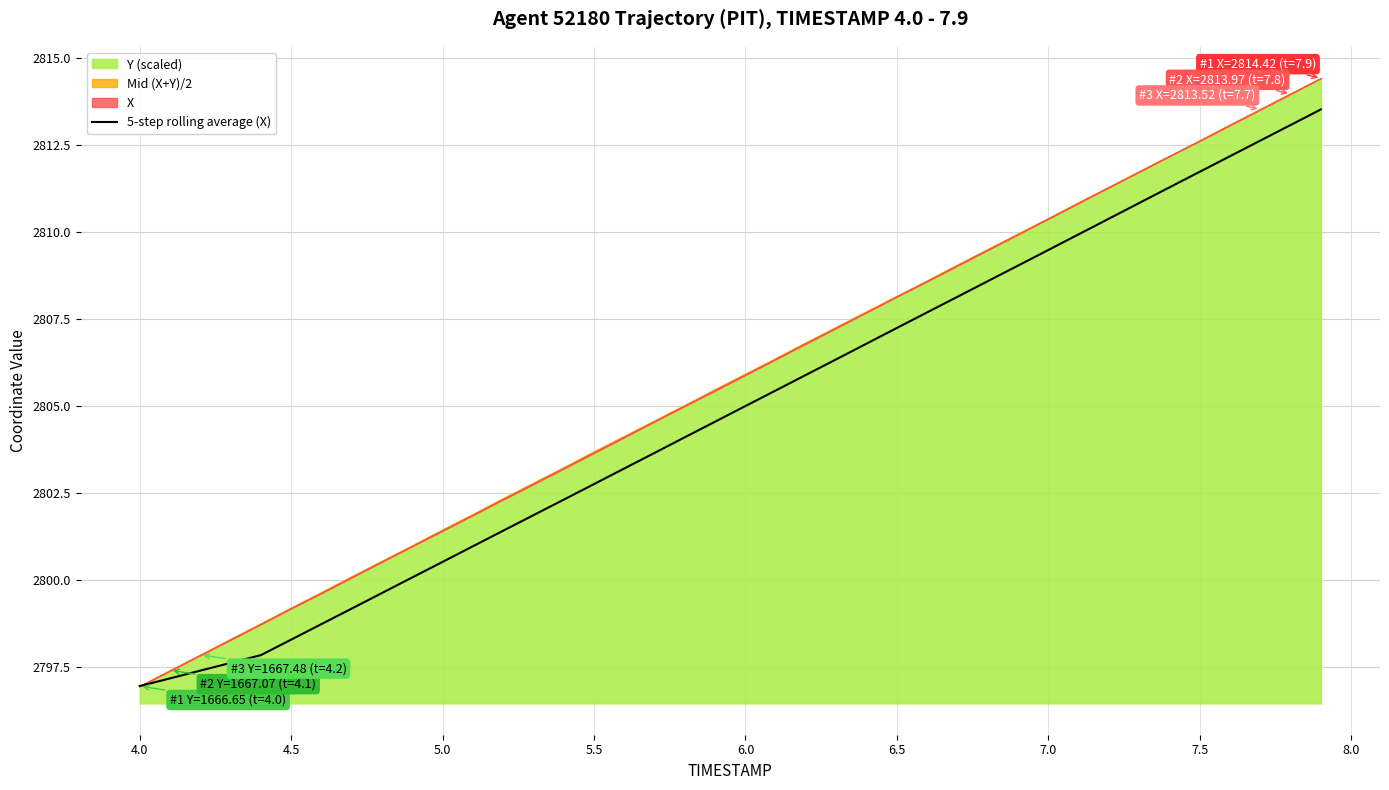

True or false: there are more than 2 points higher than both neighbors.

False